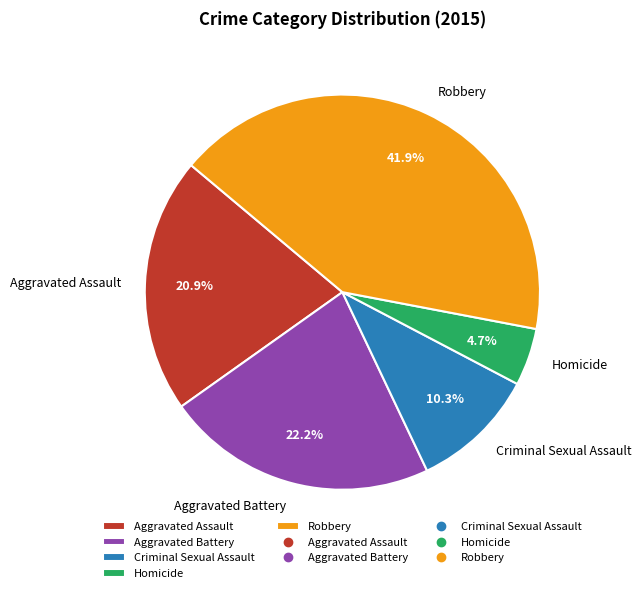

What is the largest slice in the pie chart?

Robbery